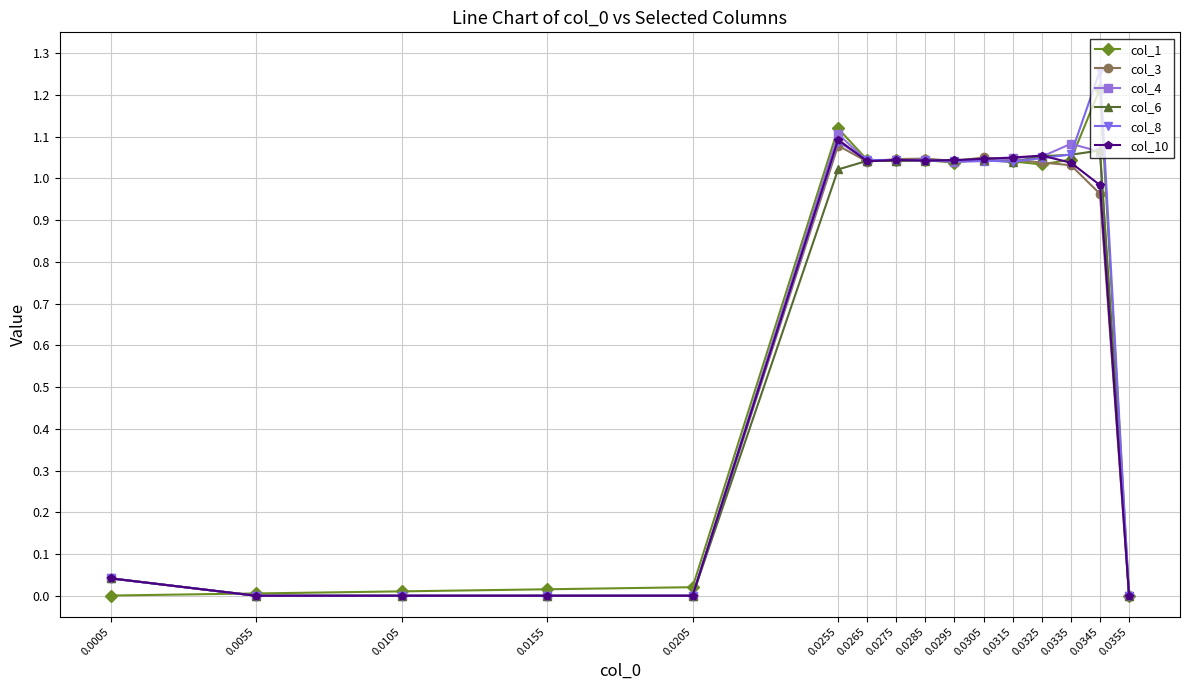

What are all the series names shown in the legend?

col_1, col_3, col_4, col_6, col_8, col_10